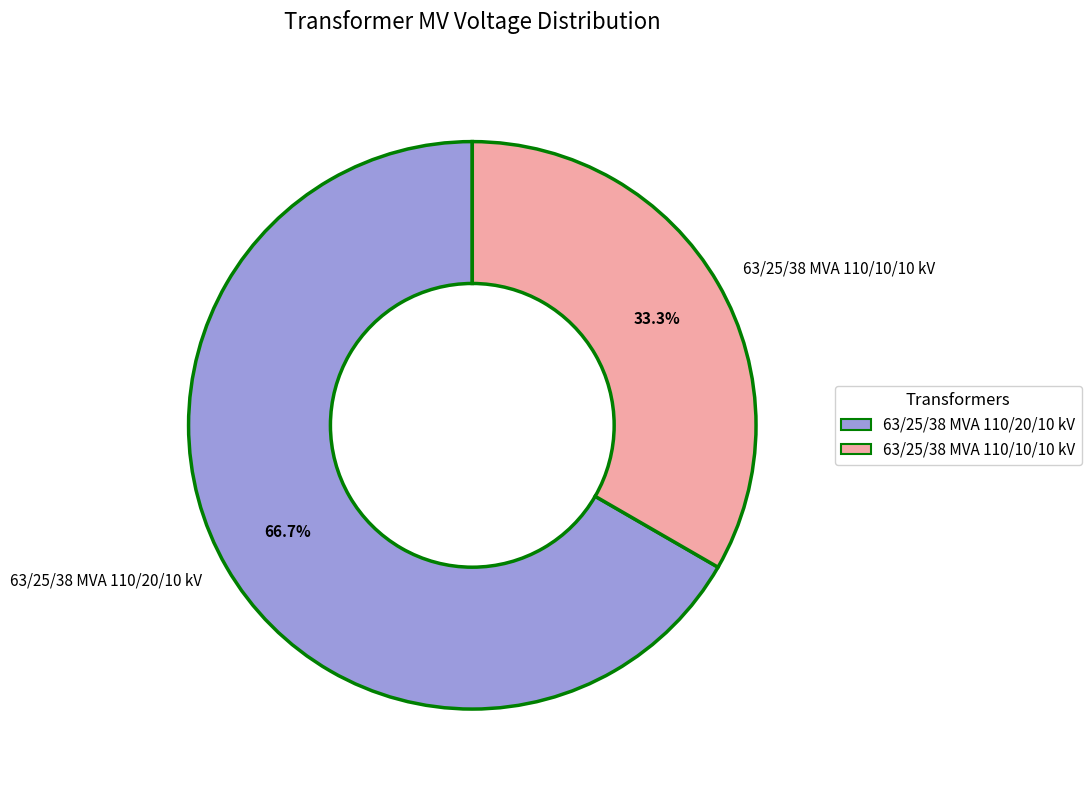

True or false: 63/25/38 MVA 110/20/10 kV accounts for 57% of the total.

False